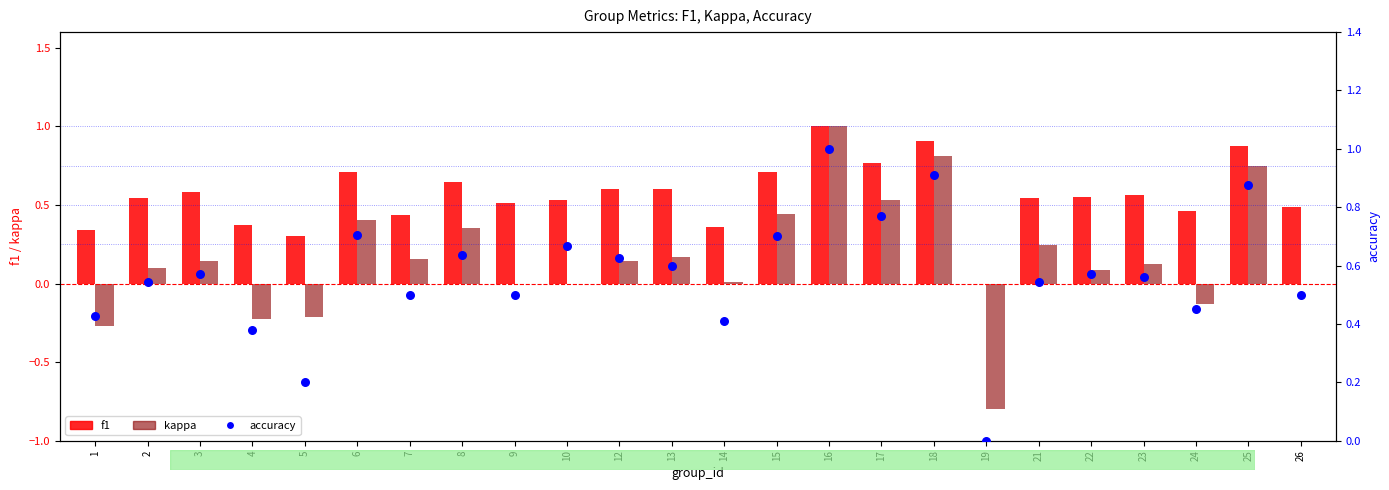

At which category is the sum across all series the highest?

16